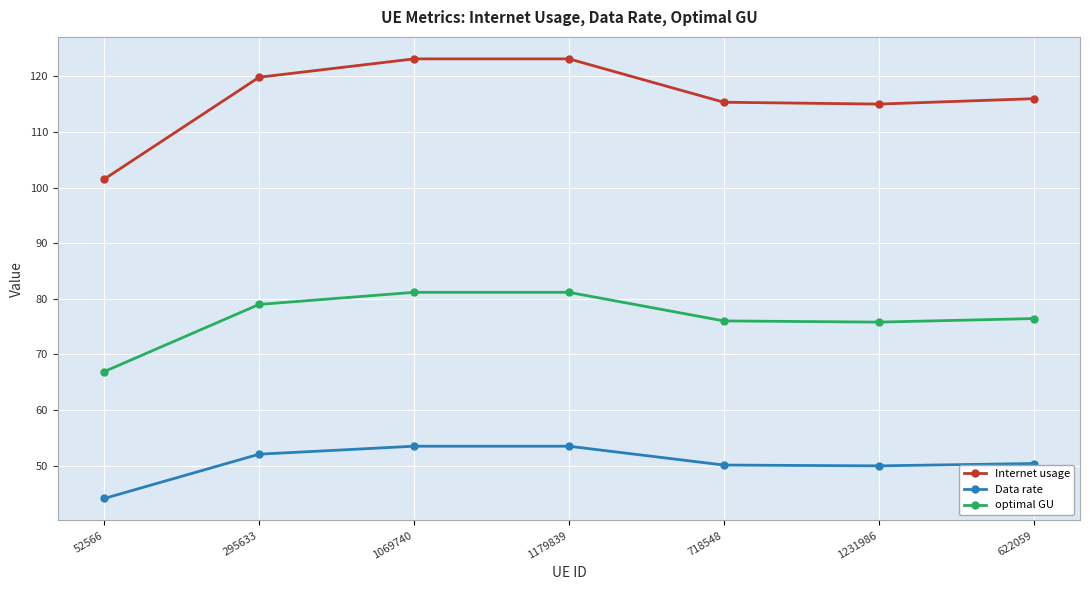

The Data rate series shows 50.0 at 1231986. True or false?

True